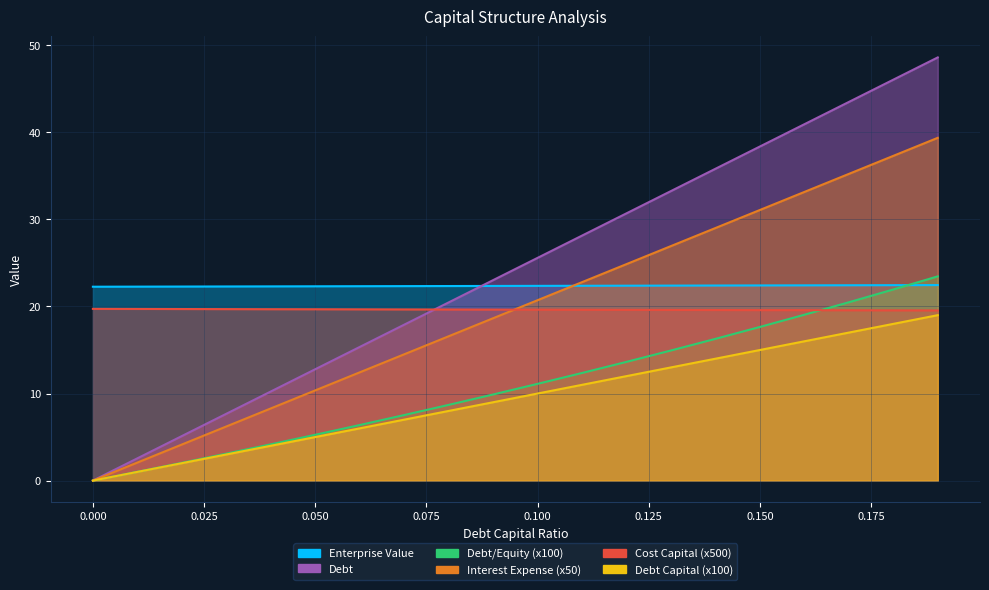

What are all the series names shown in the legend?

Debt Capital, Enterprise Value, Debt, Interest Expense, Debt/Equity, Cost Capital